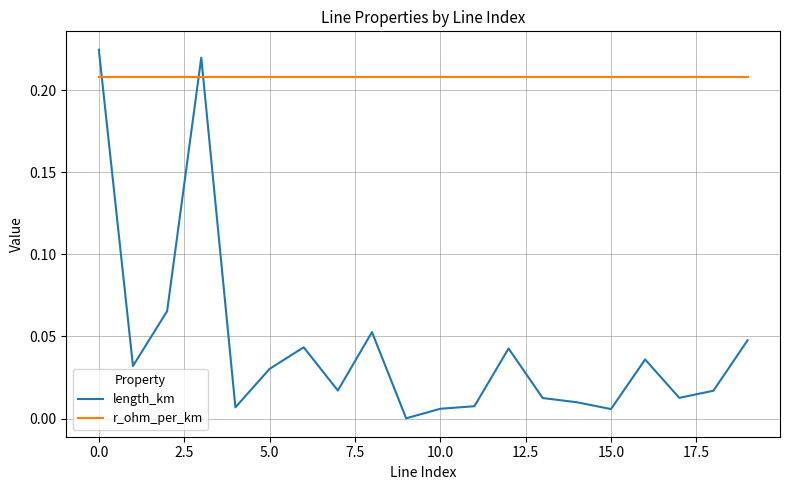

True or false: r_ohm_per_km and length_km cross at least once.

True